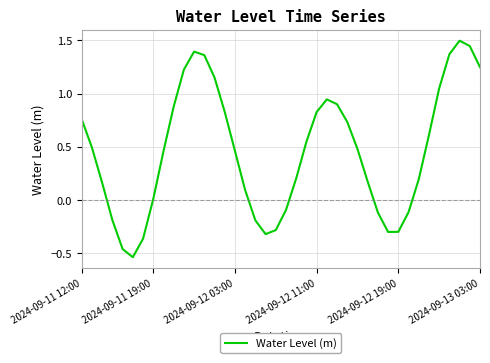

What is the maximum value shown in the chart?

1.5